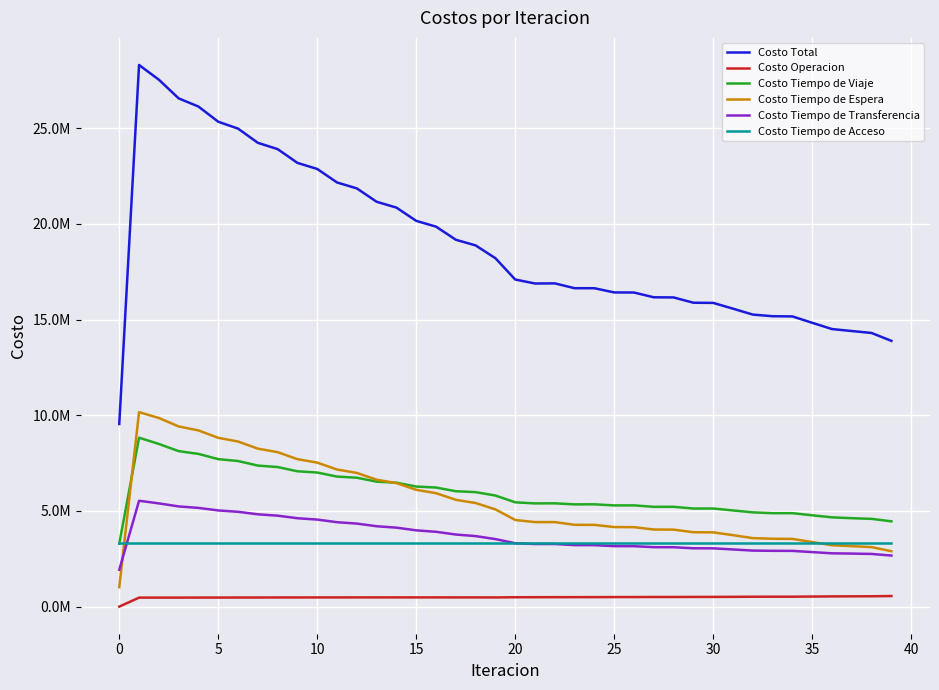

Does the chart display data point markers on the line(s)?

No